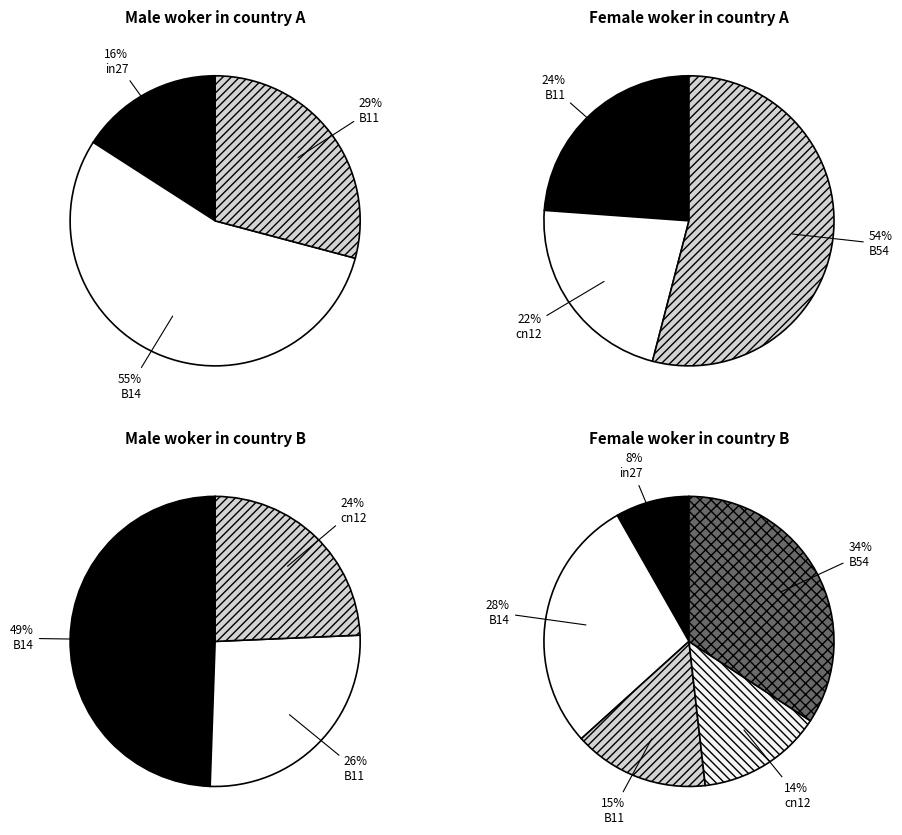

Which category has the smallest portion of the pie?

in27